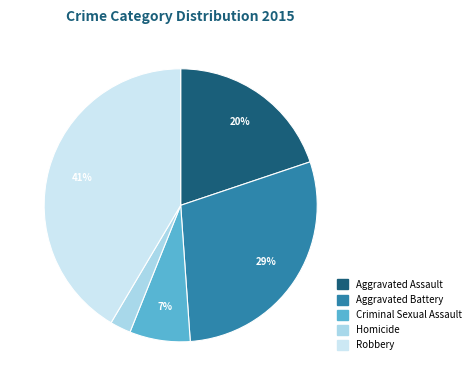

Is it true that Criminal Sexual Assault is 7% of the pie?

True